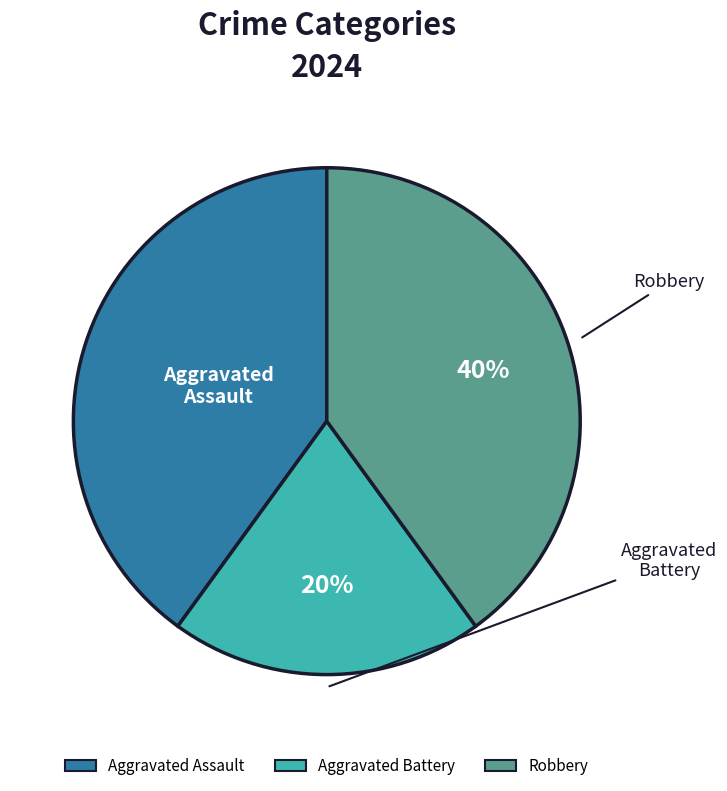

The Robbery slice represents 33% of the pie. True or false?

False